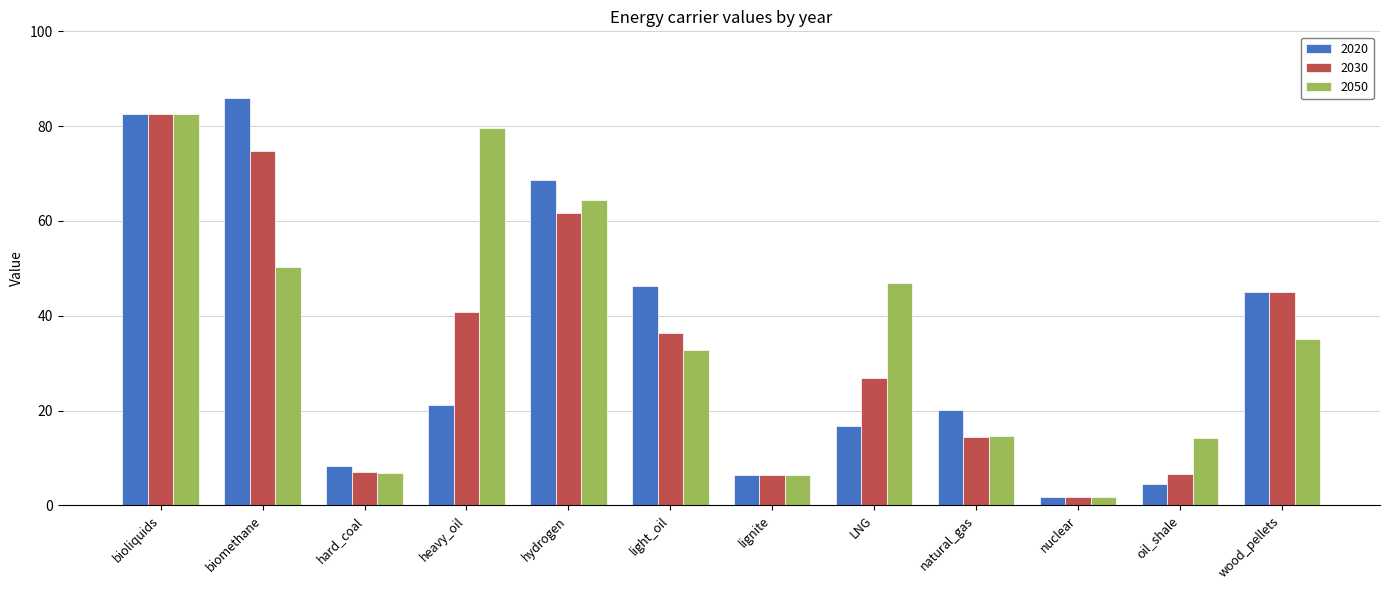

Which series changed the most between heavy_oil and nuclear?

2050